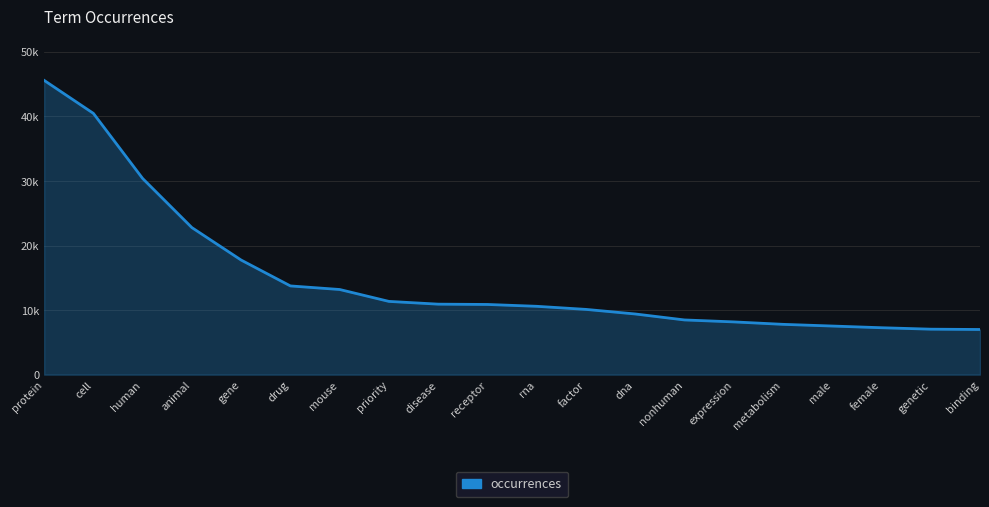

Is this an area chart (filled region under the line)?

Yes